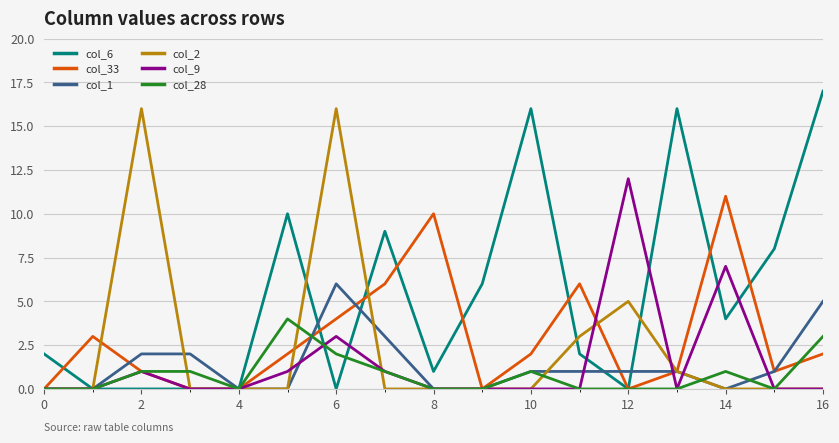

What is the sum of all col_6 values?

91